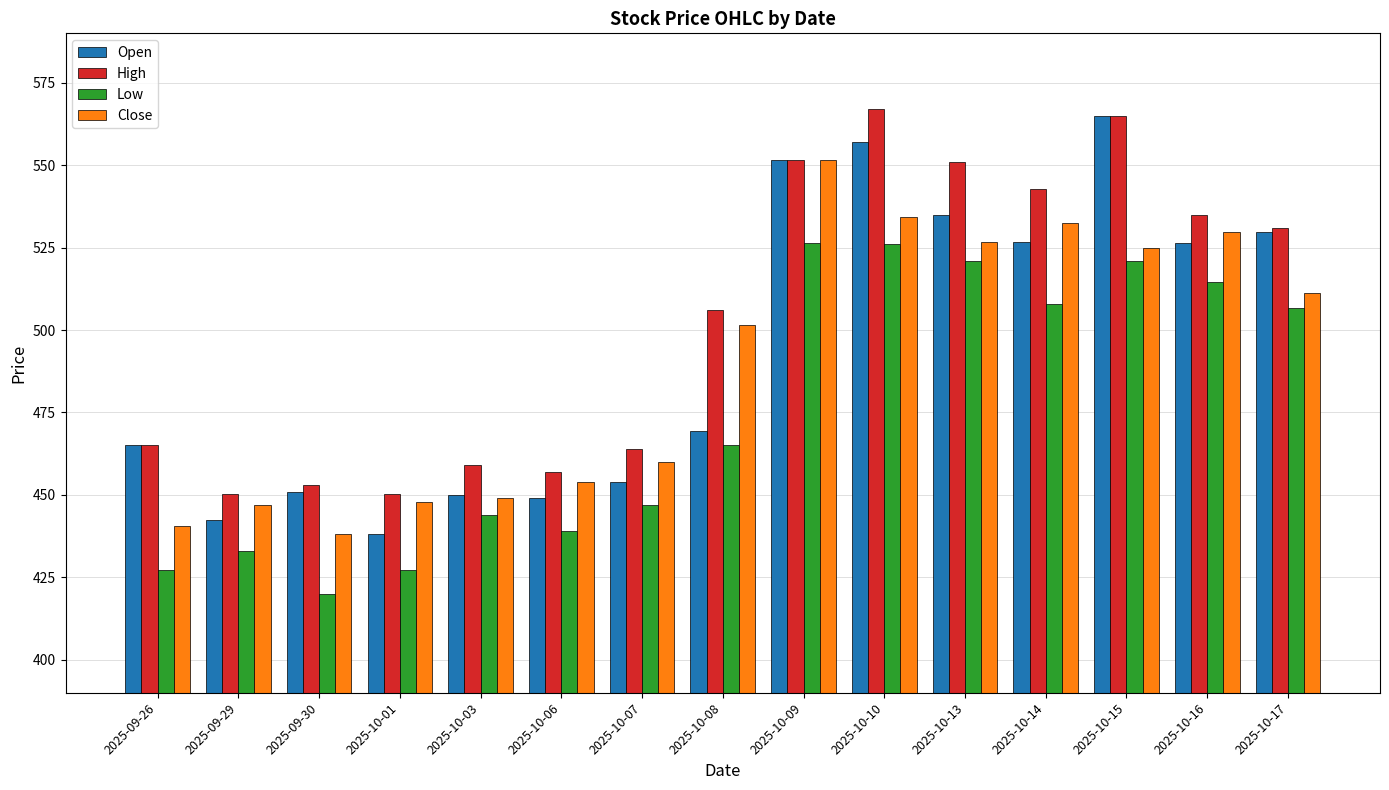

The value of High at 2025-09-26 is 465.0. True or false?

True